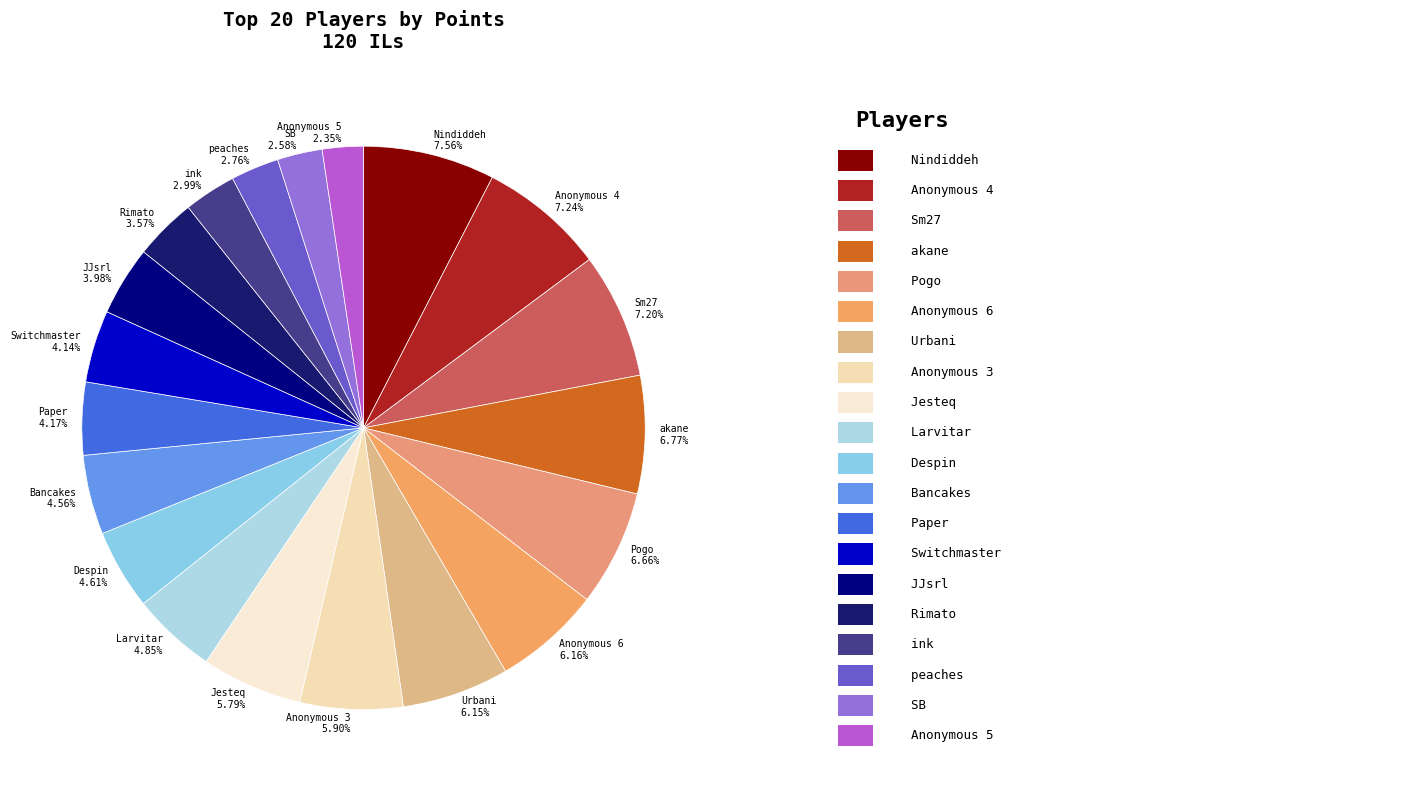

Is it true that ink is 3% of the pie?

True